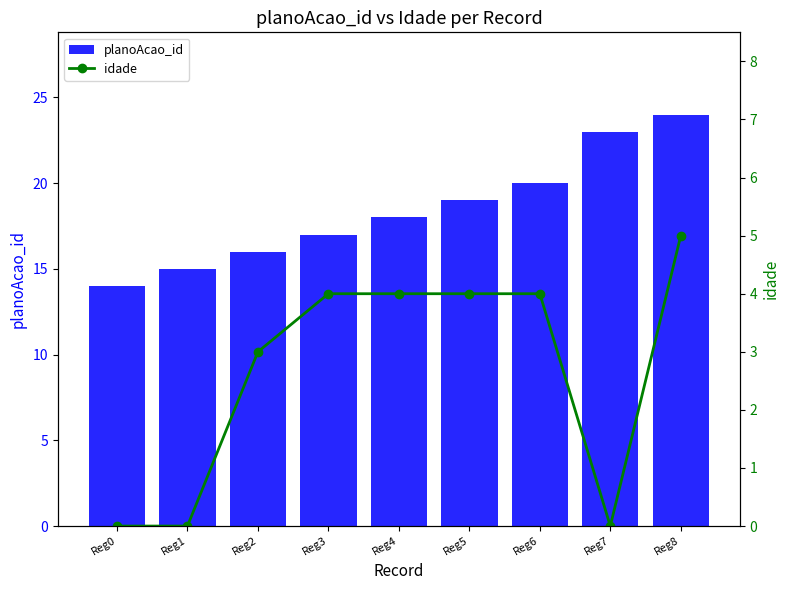

Are the bars grouped side by side (vs. stacked)?

Yes